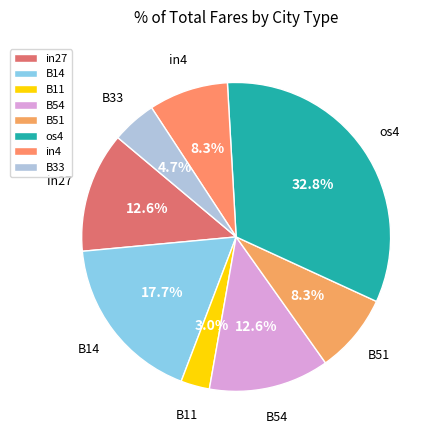

The in4 slice represents 8% of the pie. True or false?

True